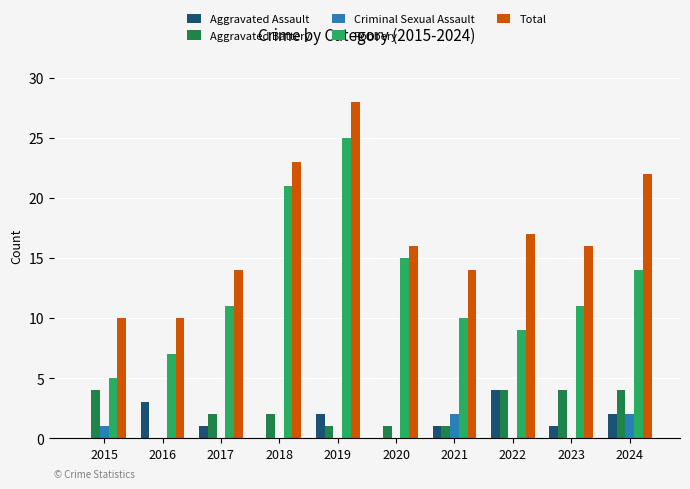

How many series are shown in this chart?

5